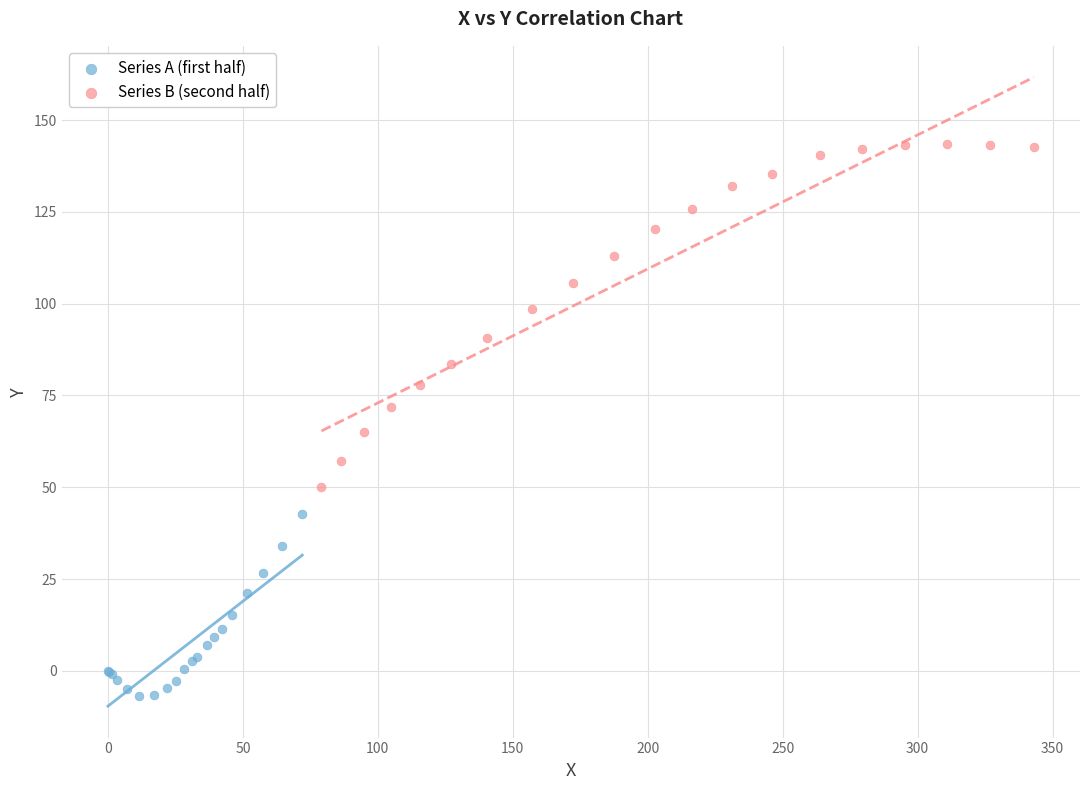

Which series contains the lowest Y value?

Series A (first half)